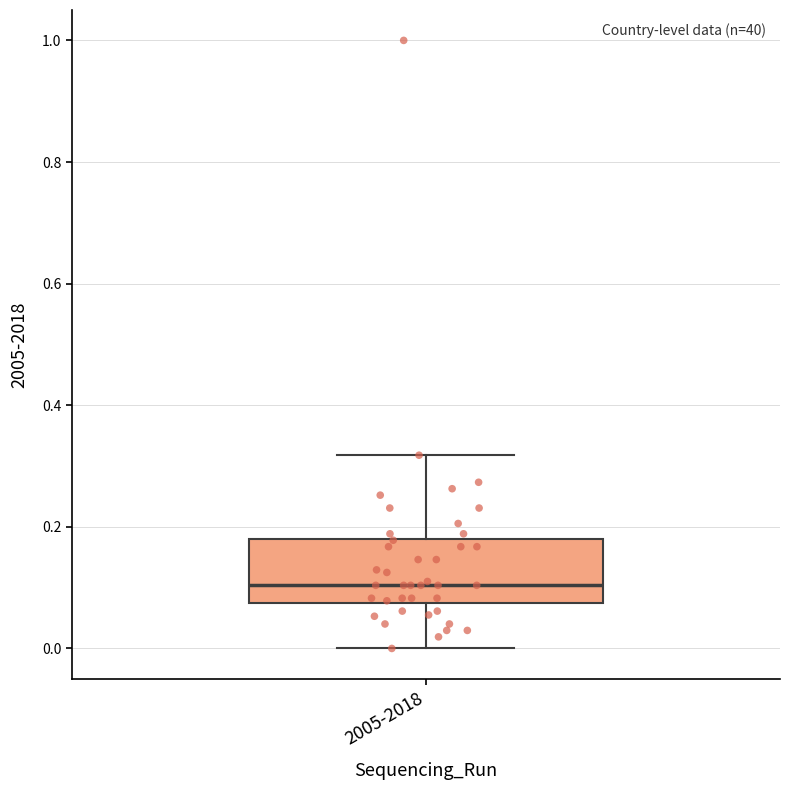

Transcribe this box plot: give where the median line is, the range the box spans, and where the two whiskers end, as read against the y-axis. The values are not printed on the chart, so give them approximately, as read against the axis.

median 0.10, box 0.08 to 0.18, whiskers 0.00 to 0.32